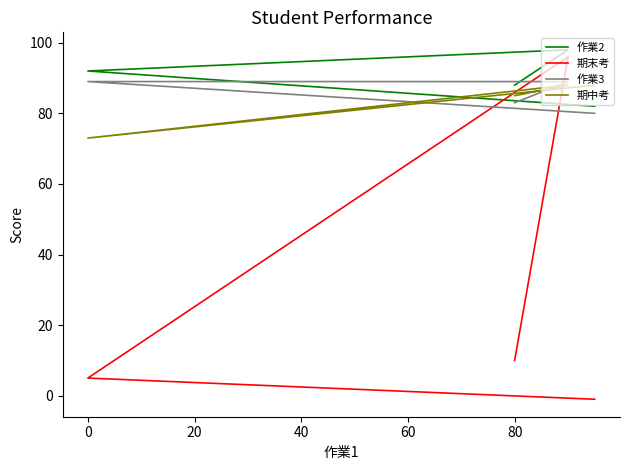

Reading right to left, extract all data points from this chart.

作業2: 82	92	98	88
期末考: -1	5	96	10
作業3: 80	89	89	83
期中考: 88	73	88	85